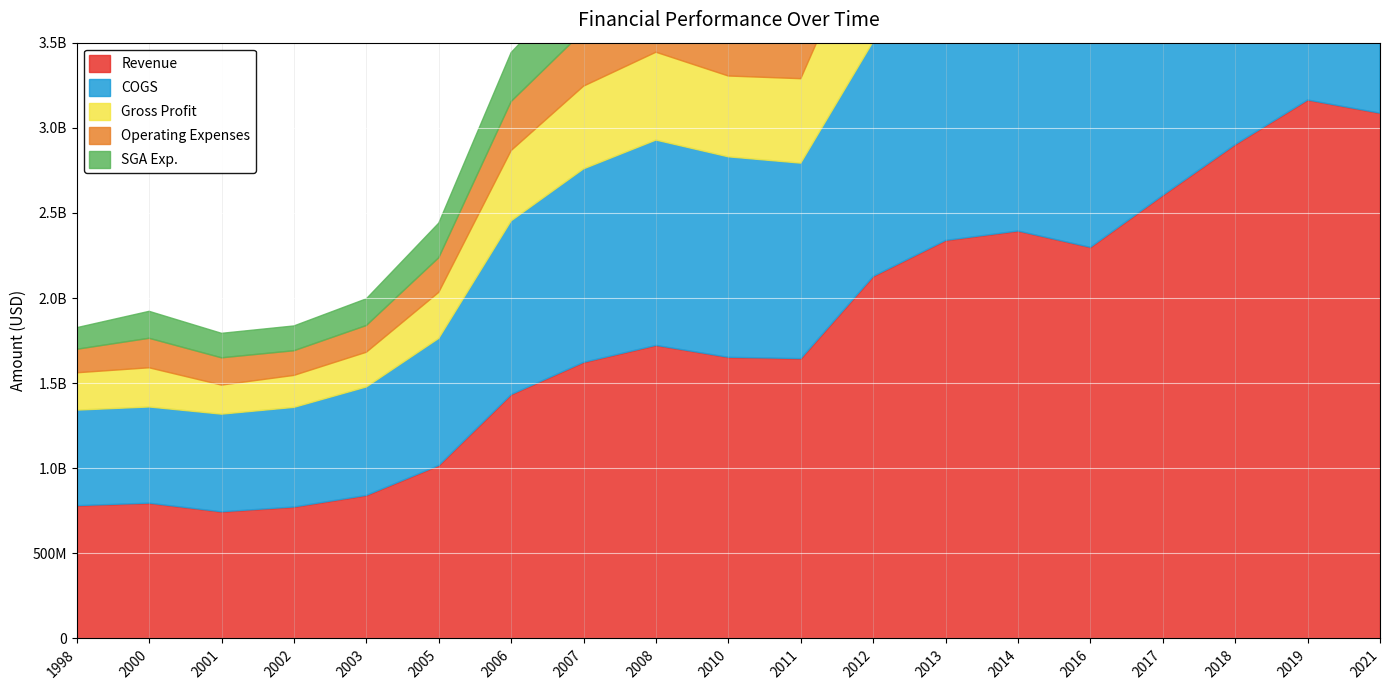

What is the value of the COGS point at the 18th from the left?

1920300000